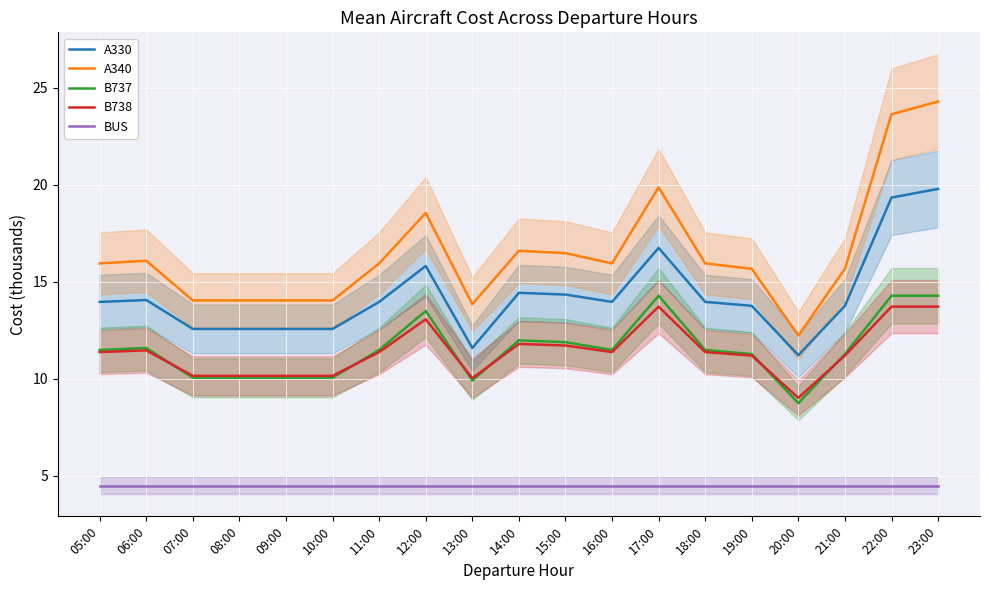

Which series has the largest total across all categories?

A340